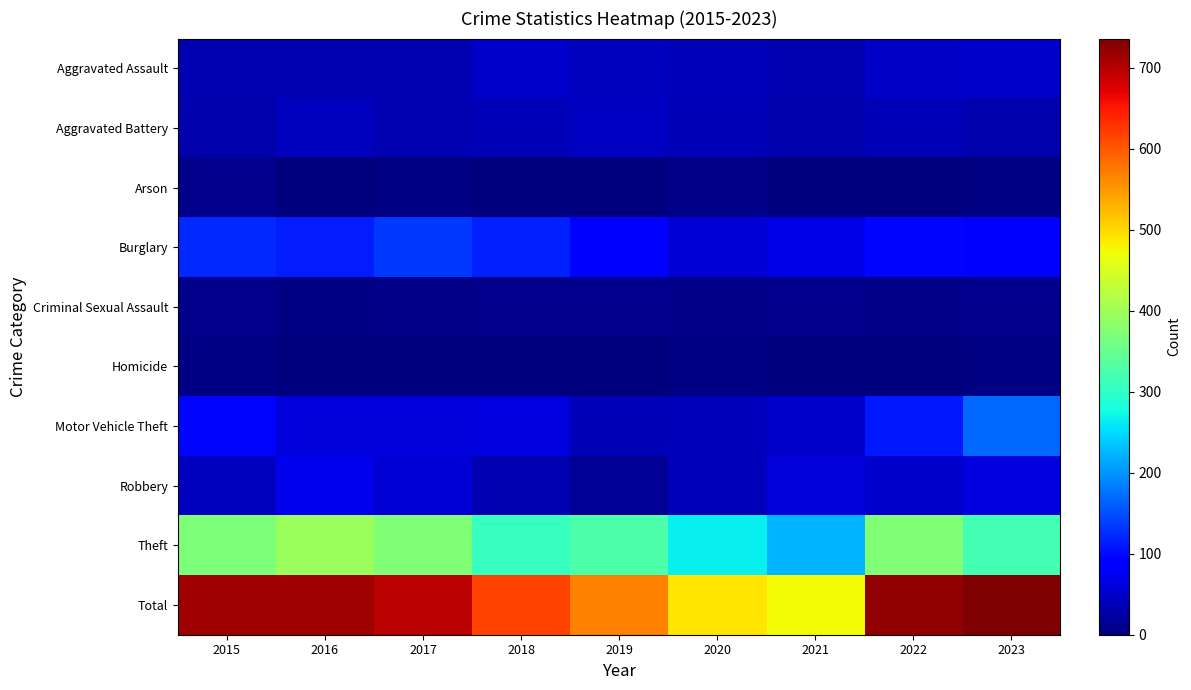

What is the spread (max minus min) of values at 2015?

710